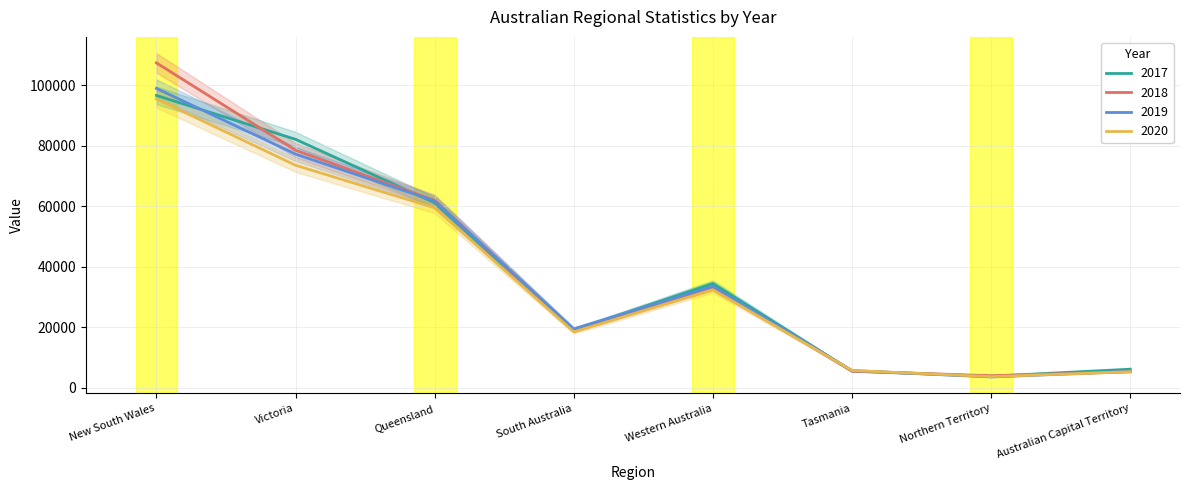

What is the value of the 2018 point at the 5th from the left?

33257